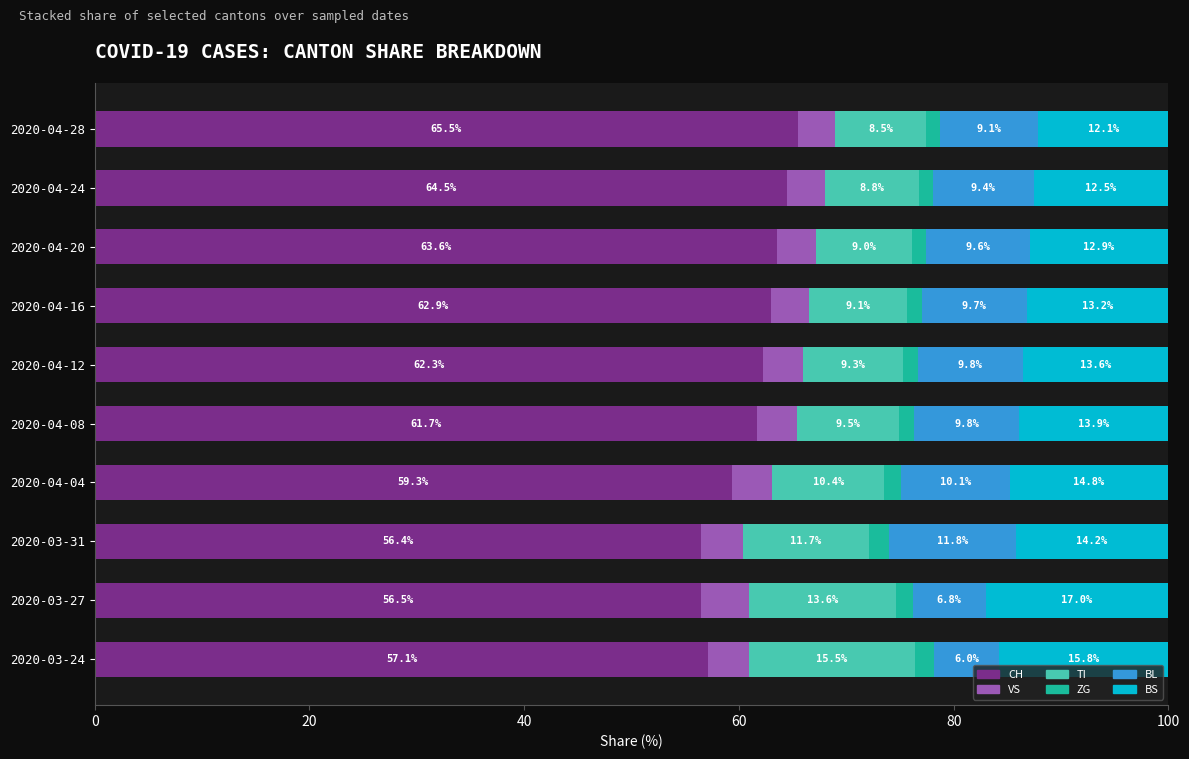

What is the highest value of the CH series?

65.5